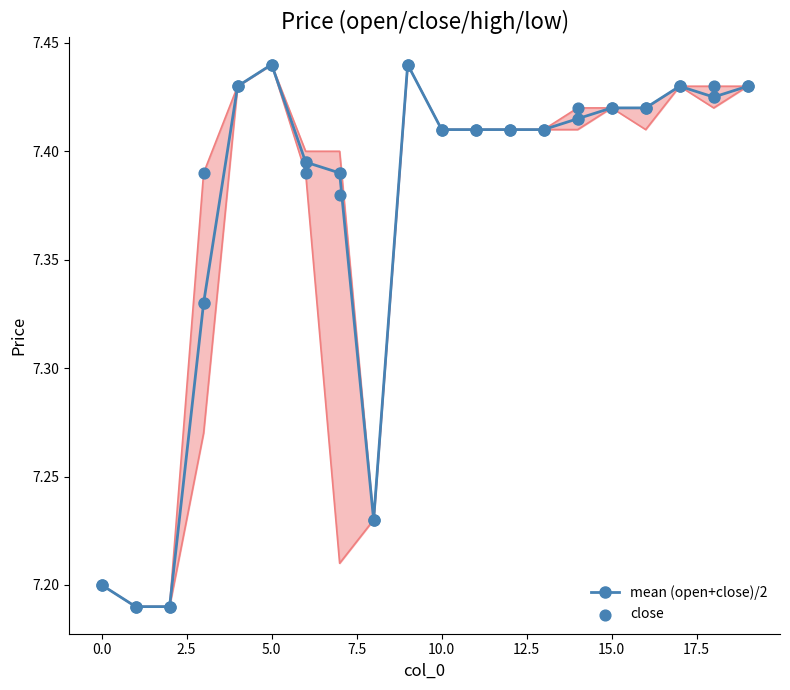

What are all the series names shown in the legend?

mean (open+close)/2, close